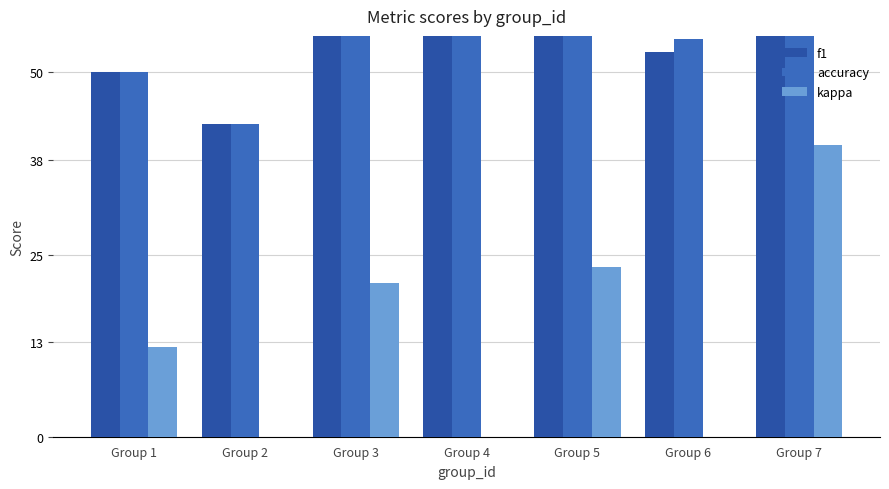

How many bars are there in total?

21